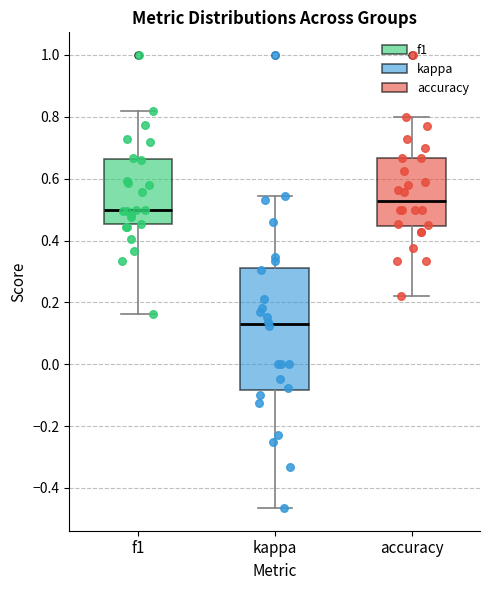

Where is the lower edge of the box for f1 on the y-axis? The values are not printed on the chart, so give them approximately, as read against the axis.

0.46